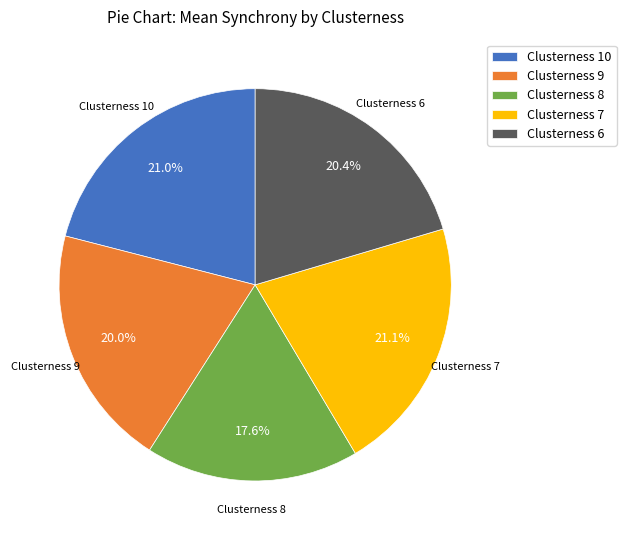

How many segments does this pie chart have?

5